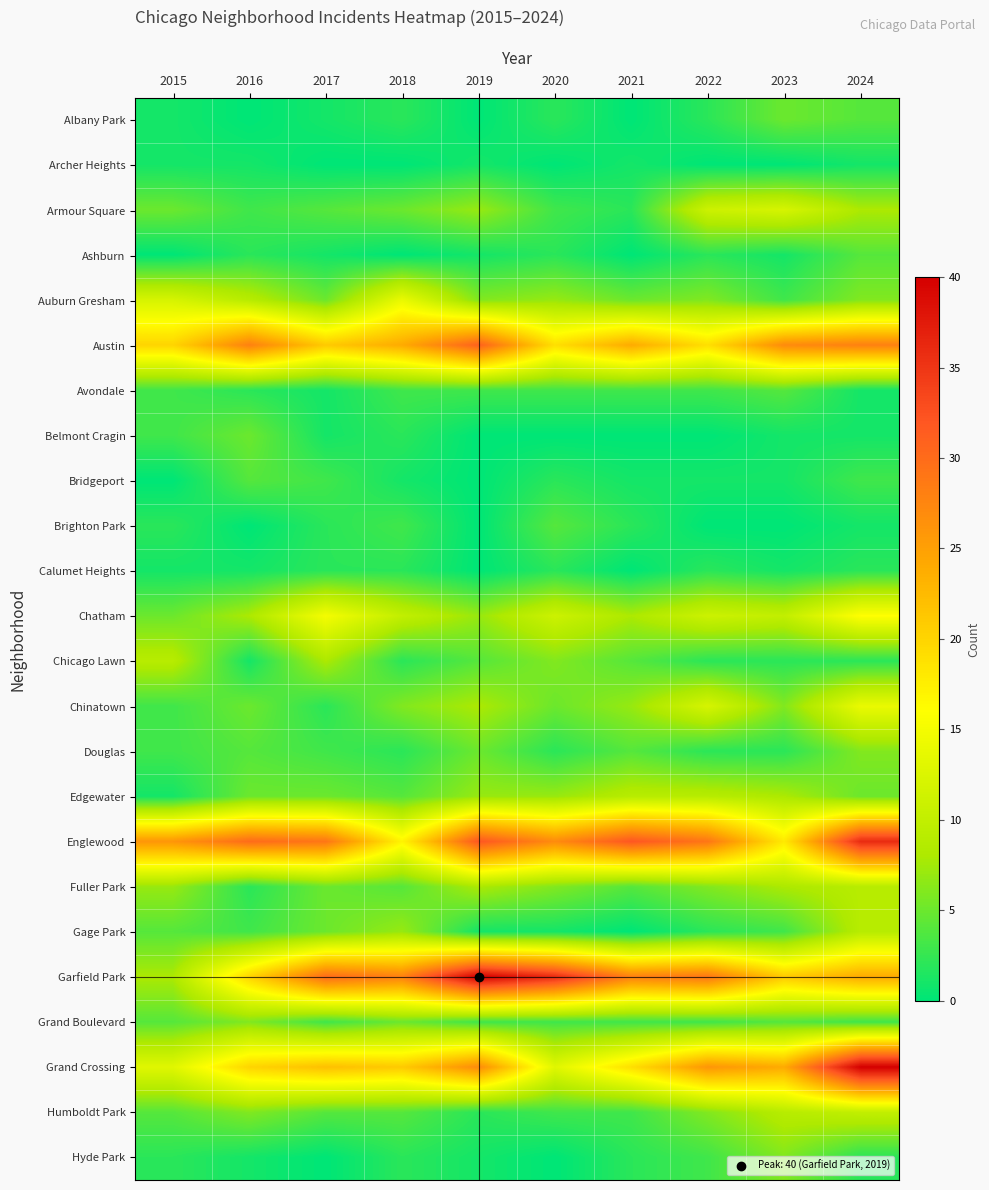

Reading left to right, what are all the values shown in this chart?

Albany Park: 2015=1	2016=0	2017=1	2018=2	2019=0	2020=2	2021=0	2022=2	2023=5	2024=4
Archer Heights: 2015=1	2016=1	2017=0	2018=0	2019=1	2020=0	2021=1	2022=0	2023=0	2024=1
Armour Square: 2015=5	2016=3	2017=4	2018=5	2019=7	2020=3	2021=2	2022=11	2023=12	2024=8
Ashburn: 2015=0	2016=2	2017=1	2018=0	2019=1	2020=2	2021=0	2022=2	2023=1	2024=4
Auburn Gresham: 2015=12	2016=9	2017=5	2018=14	2019=6	2020=7	2021=5	2022=6	2023=3	2024=6
Austin: 2015=20	2016=28	2017=21	2018=24	2019=31	2020=19	2021=24	2022=19	2023=27	2024=28
Avondale: 2015=3	2016=2	2017=1	2018=3	2019=3	2020=3	2021=3	2022=3	2023=4	2024=1
Belmont Cragin: 2015=3	2016=5	2017=1	2018=2	2019=0	2020=0	2021=0	2022=0	2023=1	2024=1
Bridgeport: 2015=0	2016=4	2017=3	2018=1	2019=0	2020=2	2021=1	2022=1	2023=1	2024=3
Brighton Park: 2015=2	2016=0	2017=2	2018=3	2019=0	2020=4	2021=2	2022=0	2023=0	2024=1
Calumet Heights: 2015=1	2016=1	2017=2	2018=2	2019=0	2020=2	2021=0	2022=2	2023=1	2024=2
Chatham: 2015=5	2016=8	2017=15	2018=10	2019=7	2020=11	2021=8	2022=11	2023=10	2024=16
Chicago Lawn: 2015=9	2016=1	2017=8	2018=2	2019=4	2020=6	2021=4	2022=2	2023=2	2024=2
Chinatown: 2015=3	2016=5	2017=2	2018=6	2019=8	2020=5	2021=7	2022=12	2023=6	2024=14
Douglas: 2015=3	2016=4	2017=3	2018=2	2019=5	2020=2	2021=4	2022=2	2023=2	2024=6
Edgewater: 2015=1	2016=5	2017=5	2018=4	2019=7	2020=7	2021=9	2022=9	2023=8	2024=5
Englewood: 2015=26	2016=30	2017=29	2018=17	2019=32	2020=27	2021=32	2022=29	2023=18	2024=36
Fuller Park: 2015=7	2016=2	2017=5	2018=4	2019=8	2020=6	2021=4	2022=6	2023=8	2024=9
Gage Park: 2015=4	2016=3	2017=5	2018=7	2019=1	2020=1	2021=0	2022=2	2023=3	2024=9
Garfield Park: 2015=8	2016=20	2017=30	2018=28	2019=40	2020=36	2021=28	2022=29	2023=21	2024=24
Grand Boulevard: 2015=4	2016=6	2017=3	2018=5	2019=3	2020=3	2021=3	2022=3	2023=4	2024=3
Grand Crossing: 2015=13	2016=20	2017=22	2018=21	2019=27	2020=13	2021=19	2022=26	2023=24	2024=40
Humboldt Park: 2015=4	2016=6	2017=4	2018=4	2019=2	2020=3	2021=3	2022=6	2023=9	2024=10
Hyde Park: 2015=2	2016=1	2017=0	2018=2	2019=1	2020=0	2021=2	2022=3	2023=6	2024=2